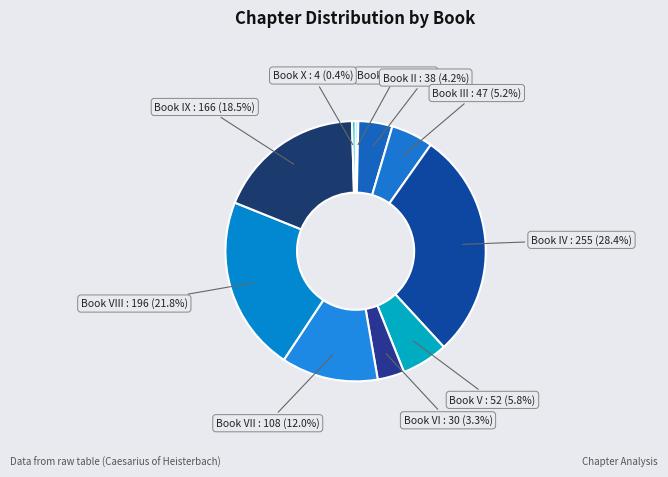

Does Book VI represent more than half of the total?

No